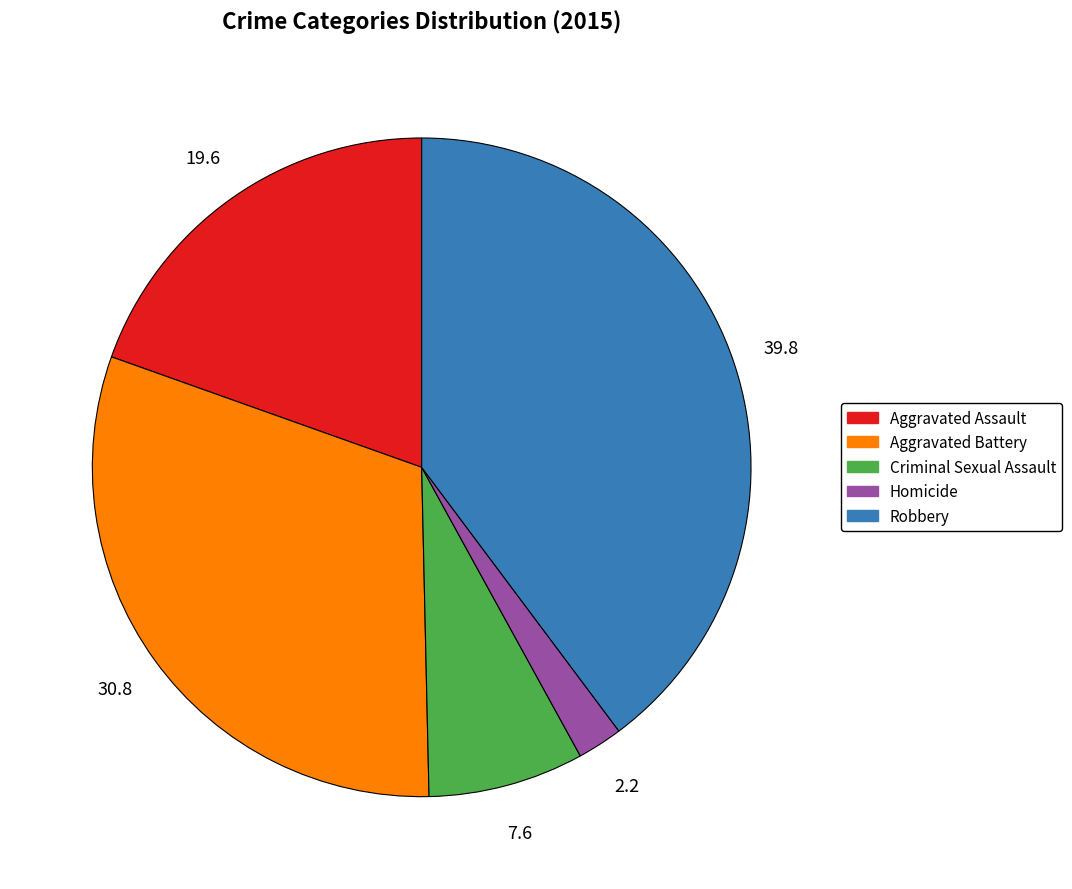

How many slices are in this pie chart?

5